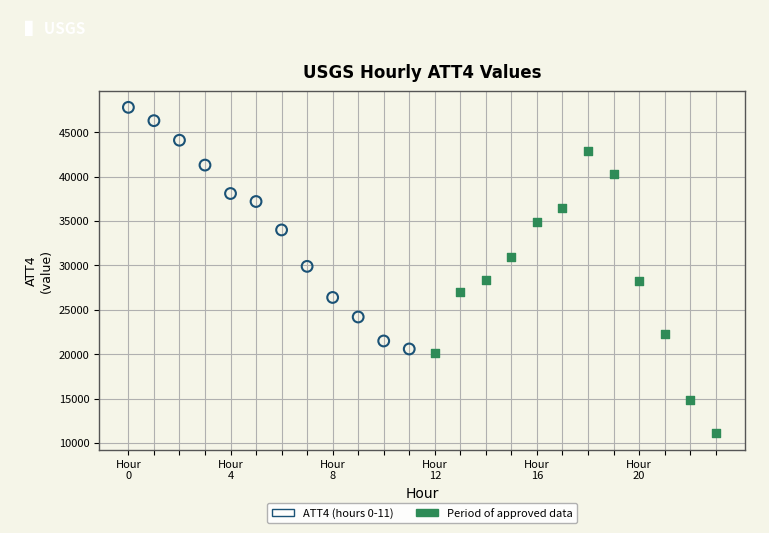

What are all the series names shown in the legend?

ATT4 (hours 0-11), Period of approved data